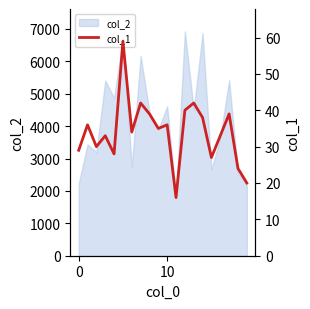

What is the change in value from 12 to 19?

-20